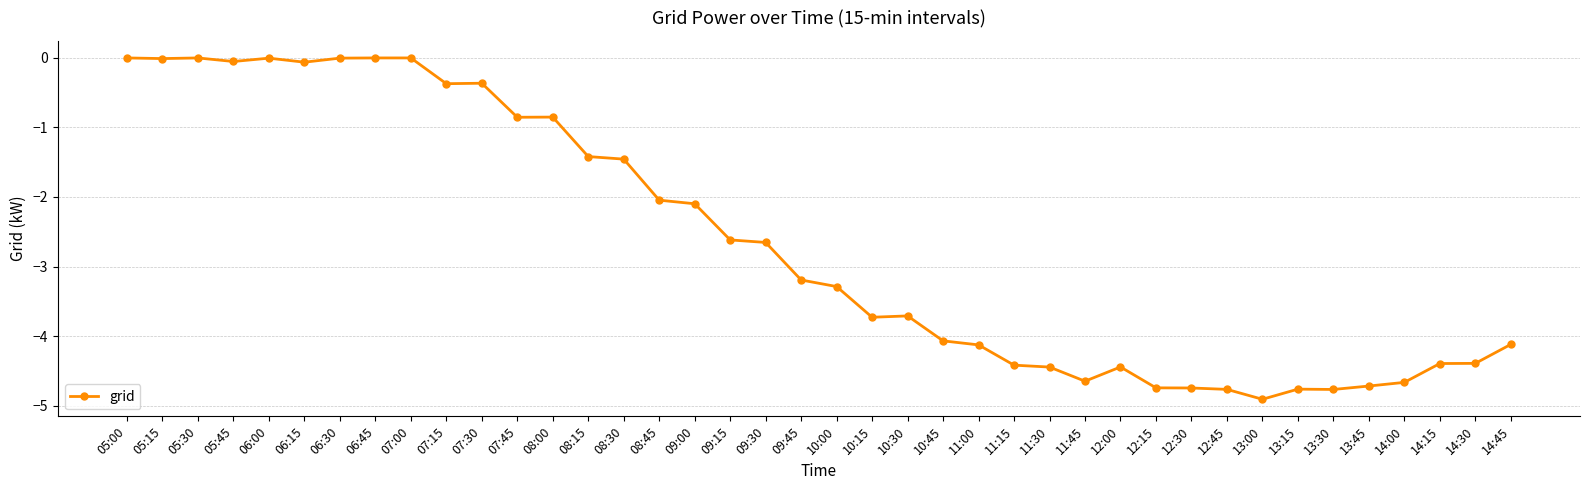

What is the label of the 11th point from the left?

07:30